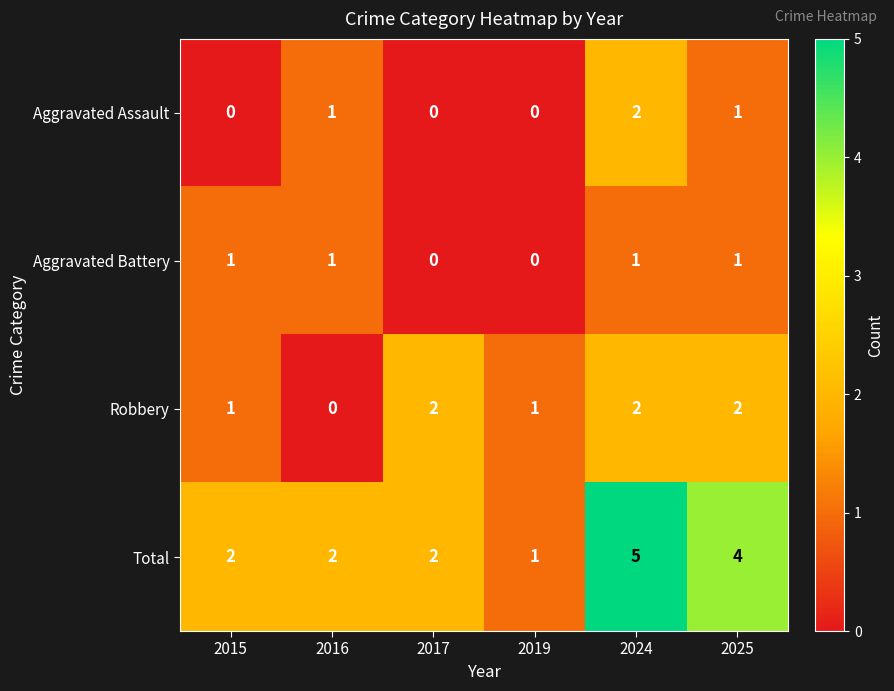

Is it true that Aggravated Battery equals 0 at 2019?

True